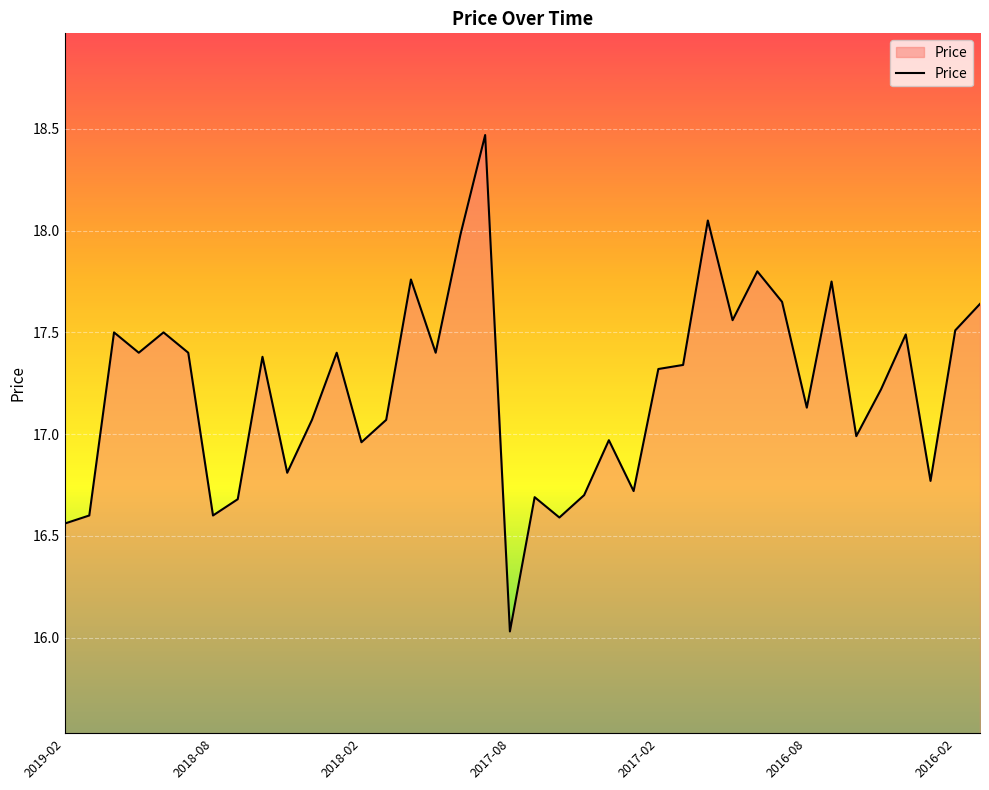

What is the maximum value shown in the chart?

18.5